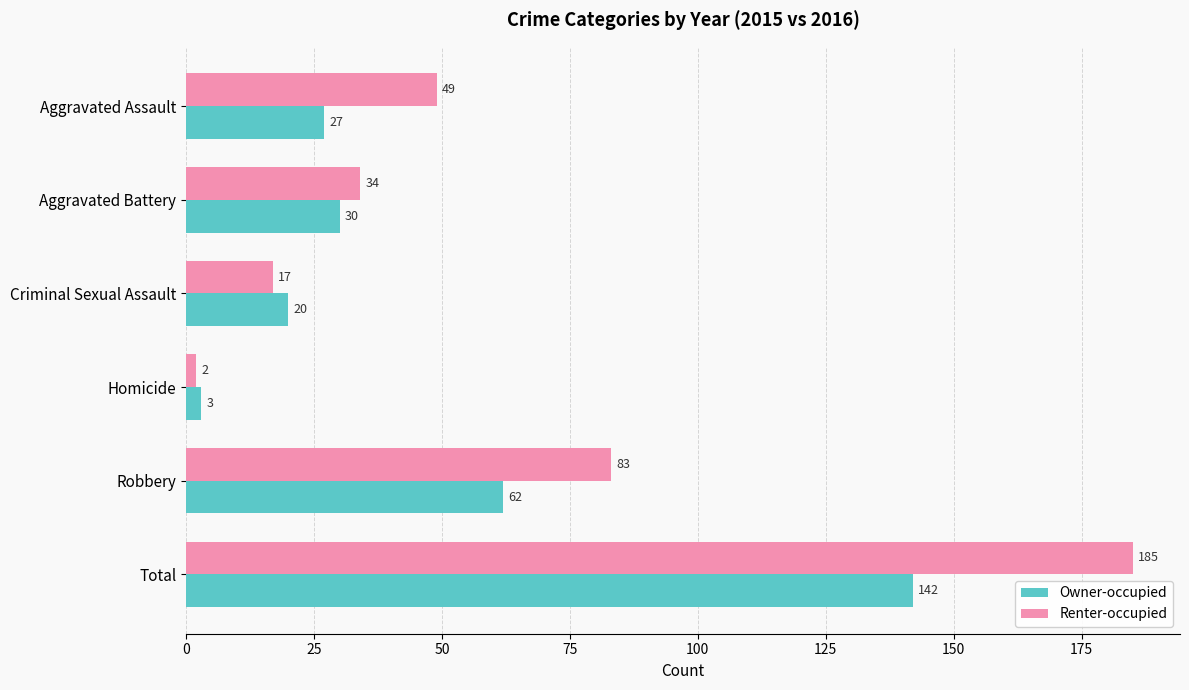

Between Robbery and Total, which series saw the biggest shift?

Renter-occupied